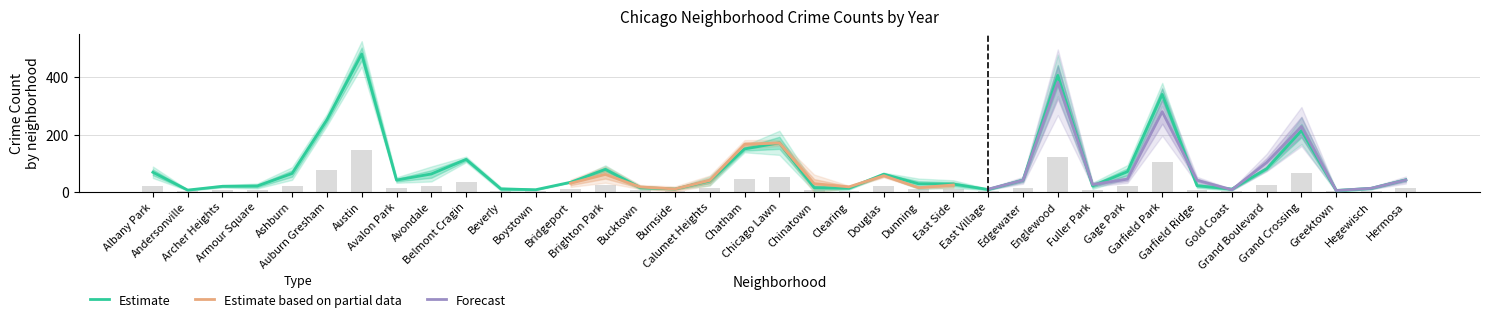

What value does the 2017 series have at Gold Coast, to the nearest 10?

10